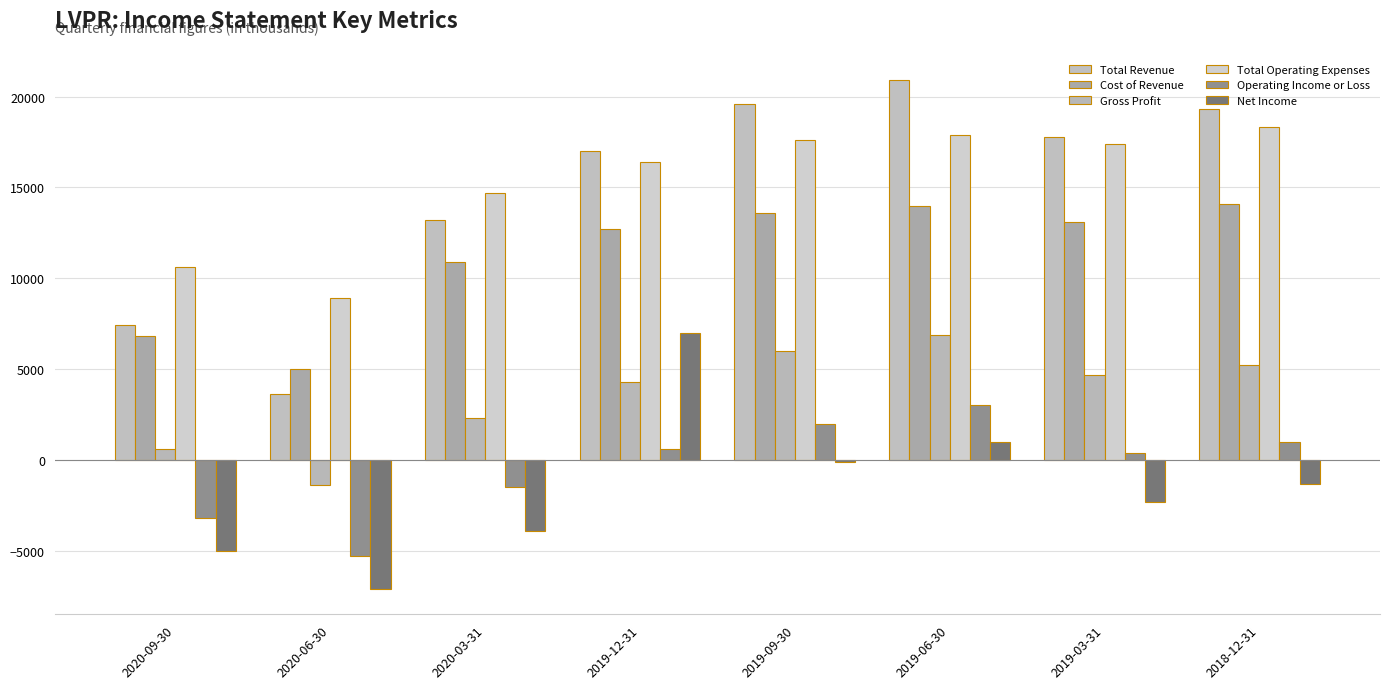

What is the average value of the Operating Income or Loss series?

-375